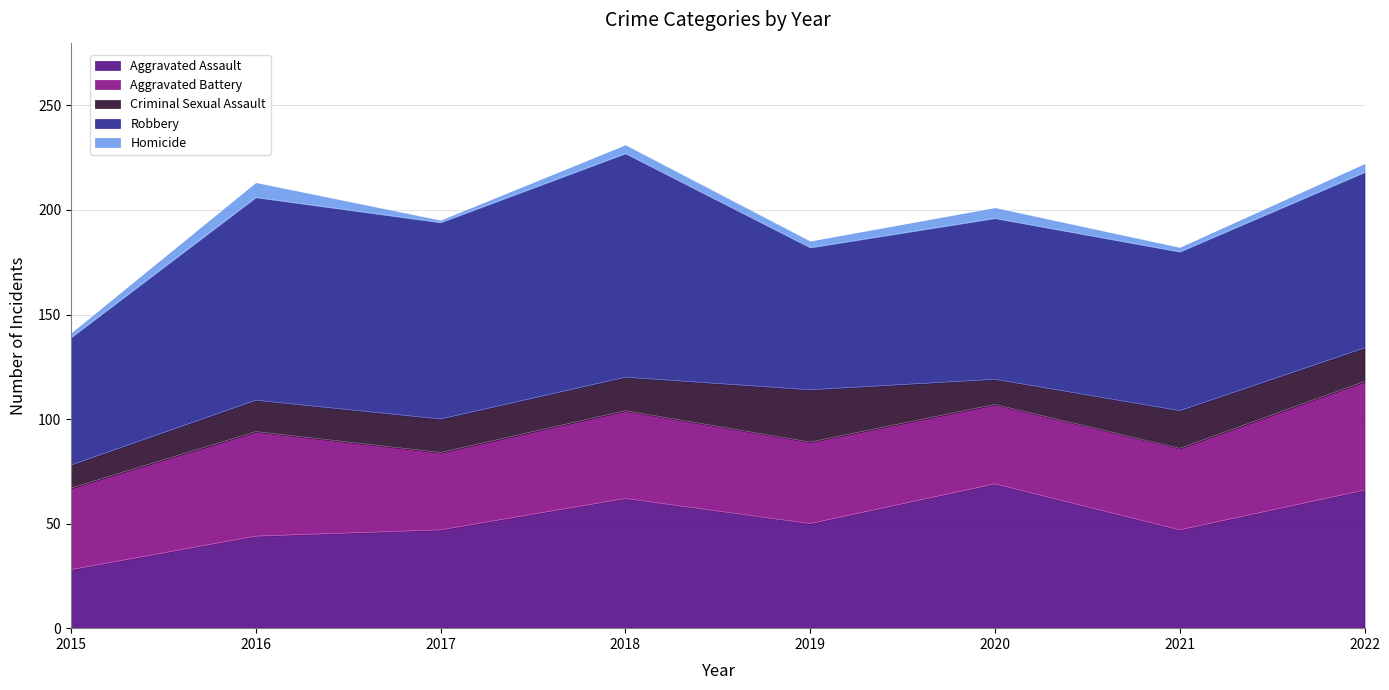

What is the value of the Aggravated Battery point at the 3rd from the left?

37